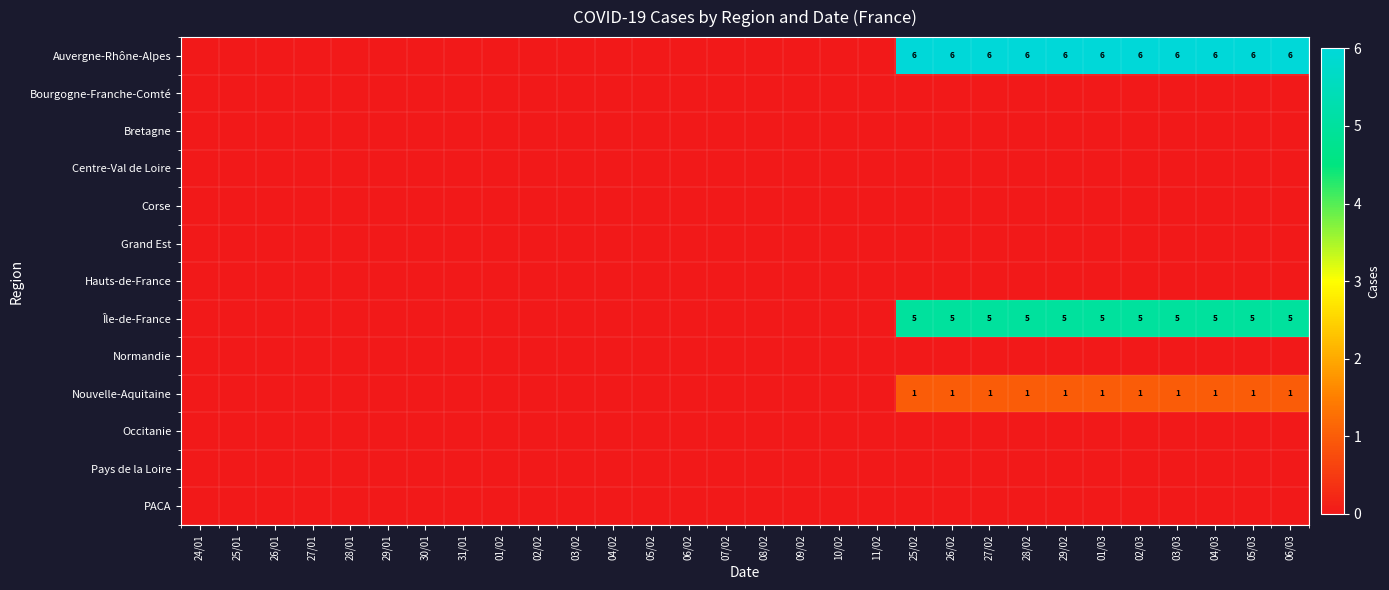

The Hauts-de-France series shows 0 at 04/02. True or false?

True